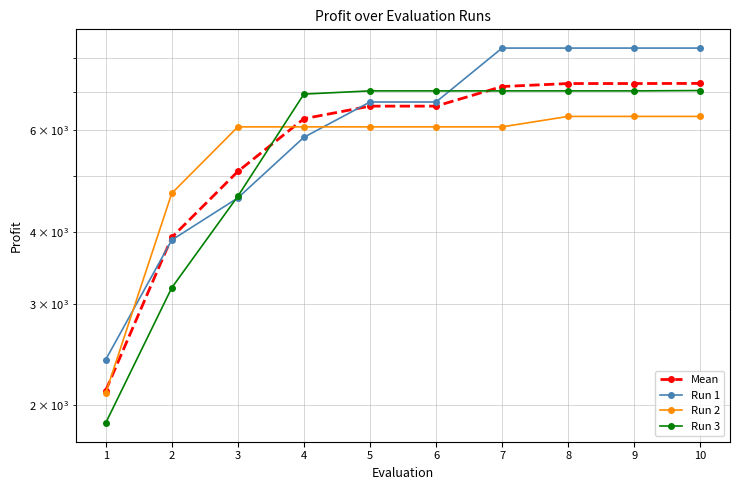

Where does the Run 2 series first go above 6079?

8